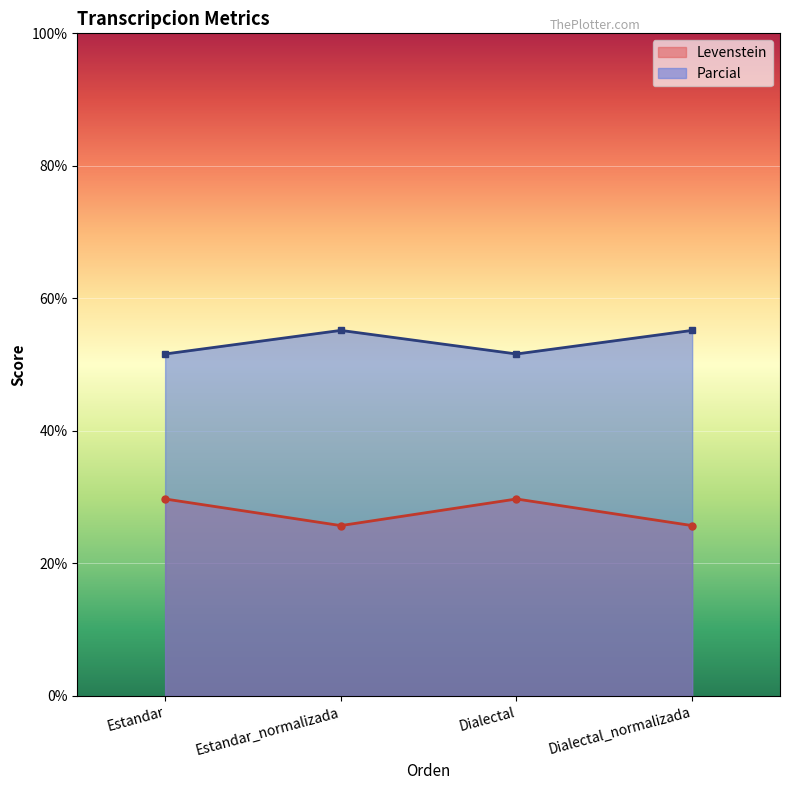

What is the label of the 1st point from the left?

Estandar